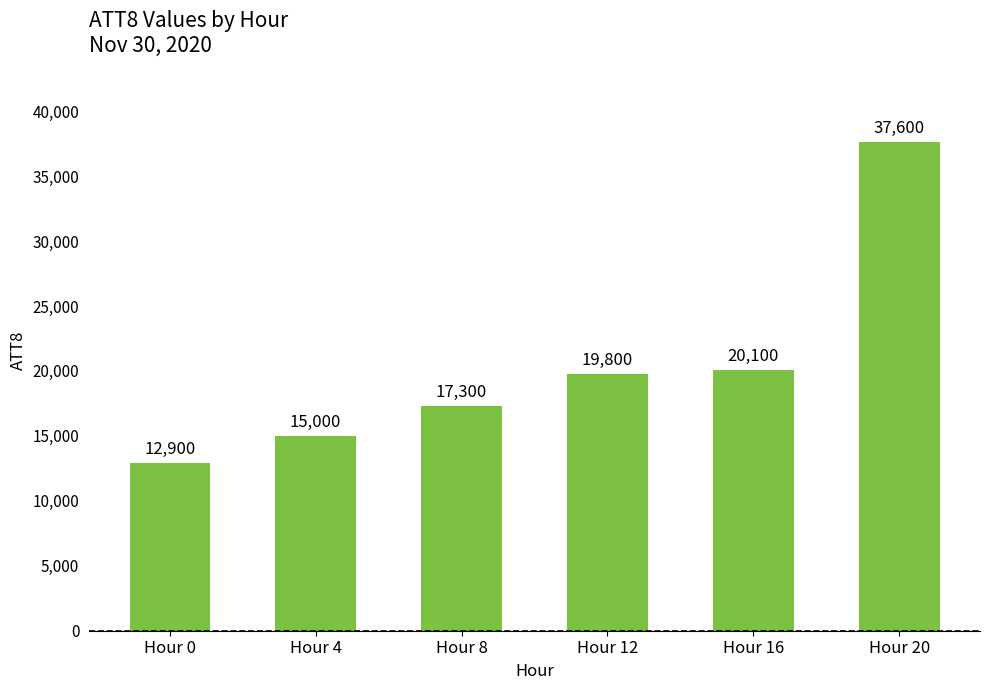

Reading right to left, list all the values displayed in this chart.

37600	20100	19800	17300	15000	12900